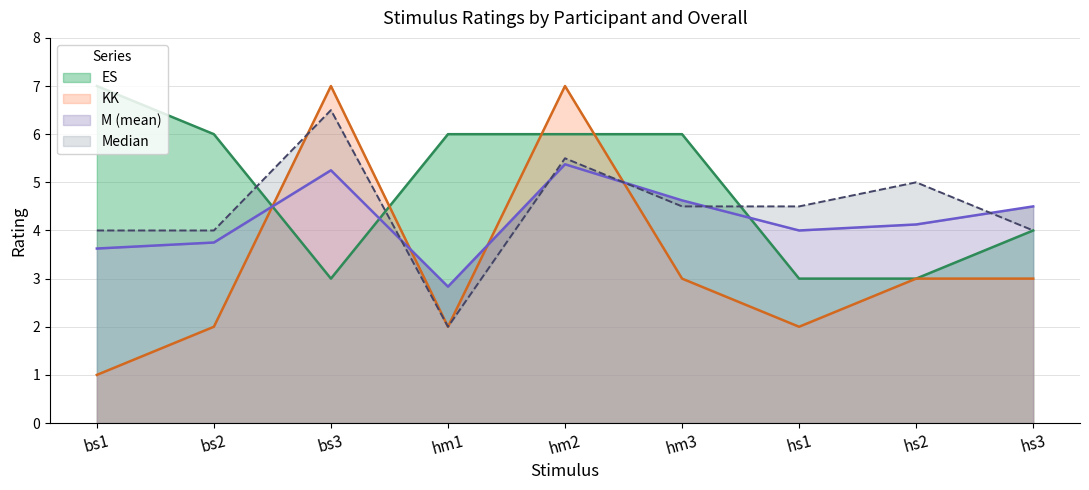

Which category has the lowest value in the Median series?

hm1